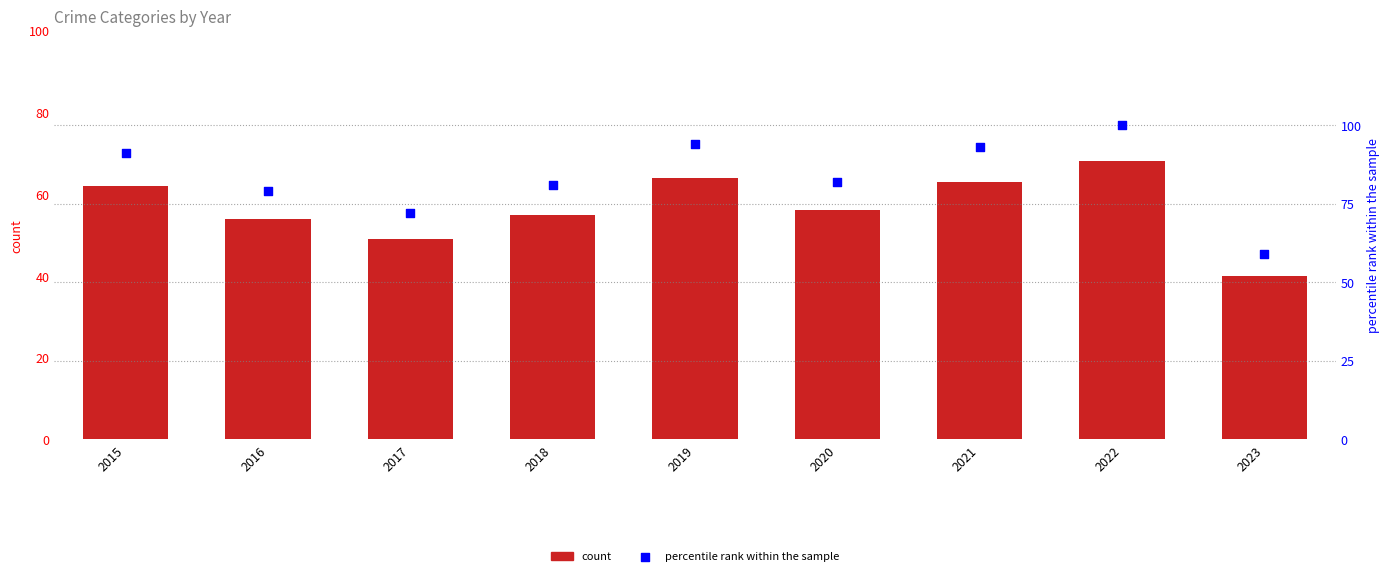

Which series has the widest spread of Y values?

percentile rank within the sample